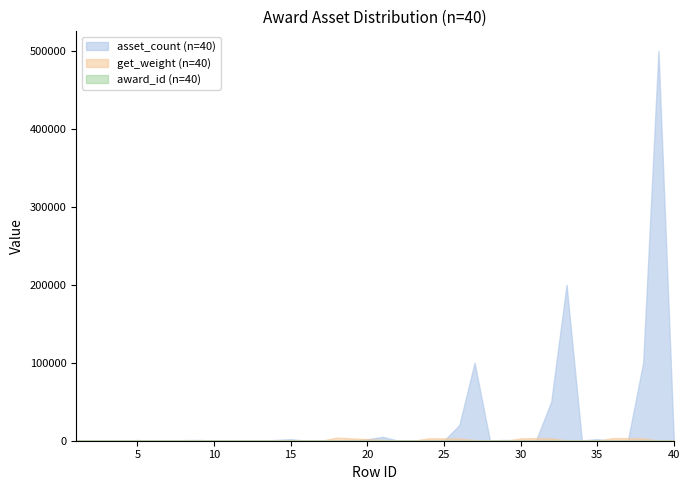

True or false: award_id has a value of 11 at 37.

True